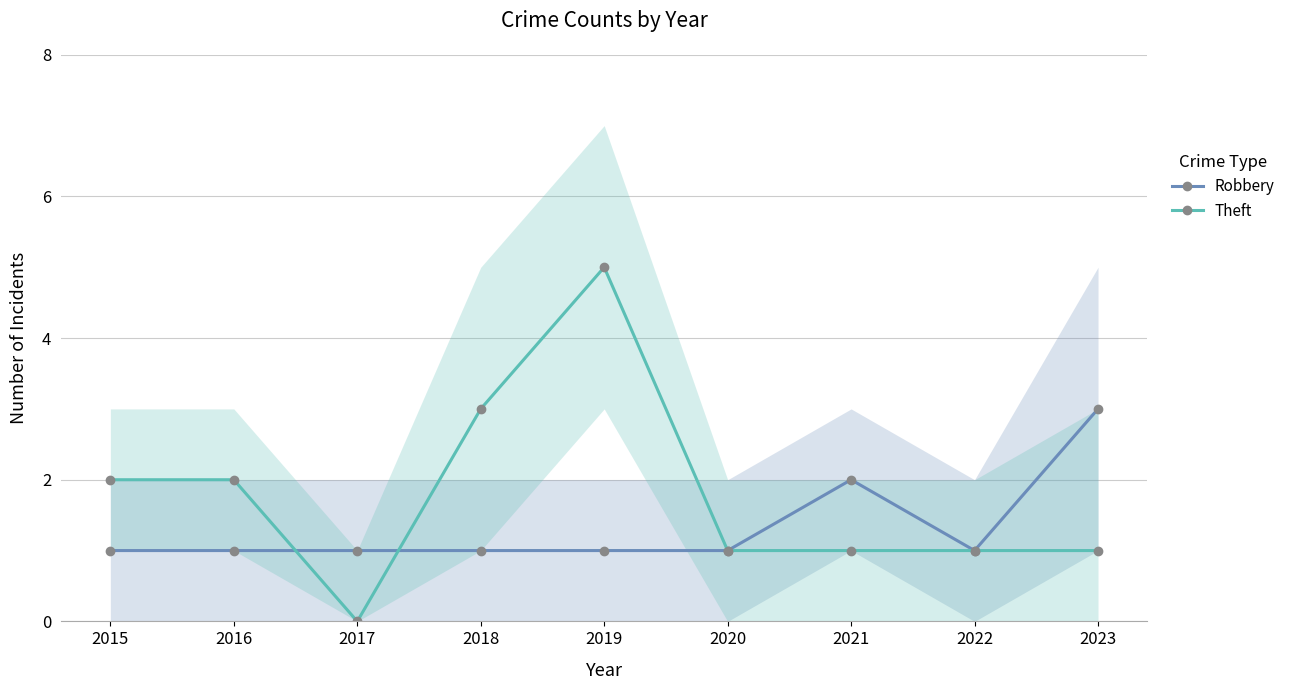

The Robbery series shows 1 at 2020. True or false?

True